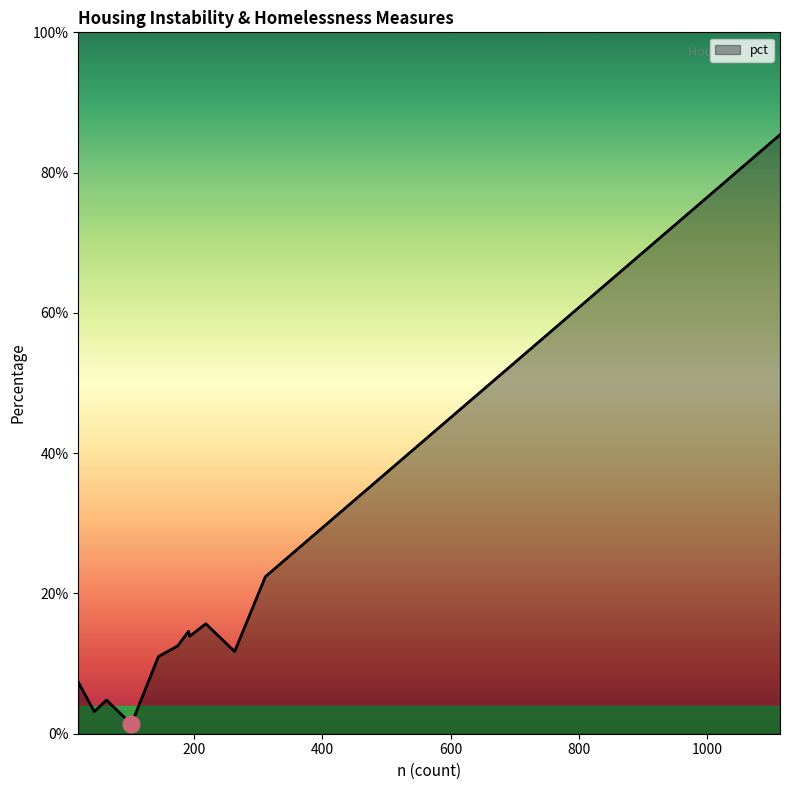

Is this an area chart (filled region under the line)?

Yes